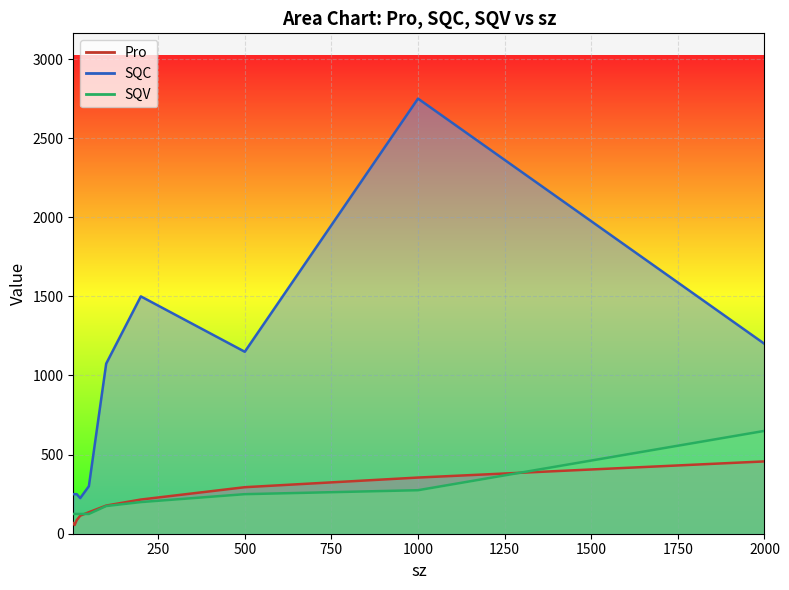

What is the maximum value shown in the chart?

2750